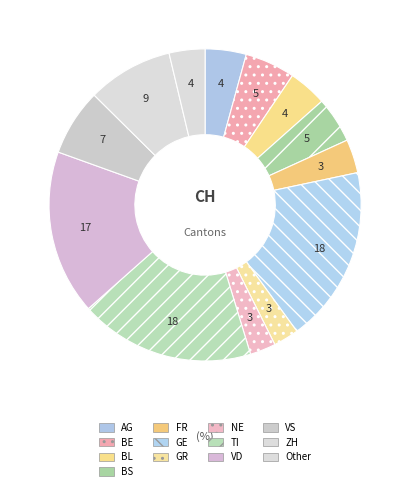

How many slices are in this pie chart?

13